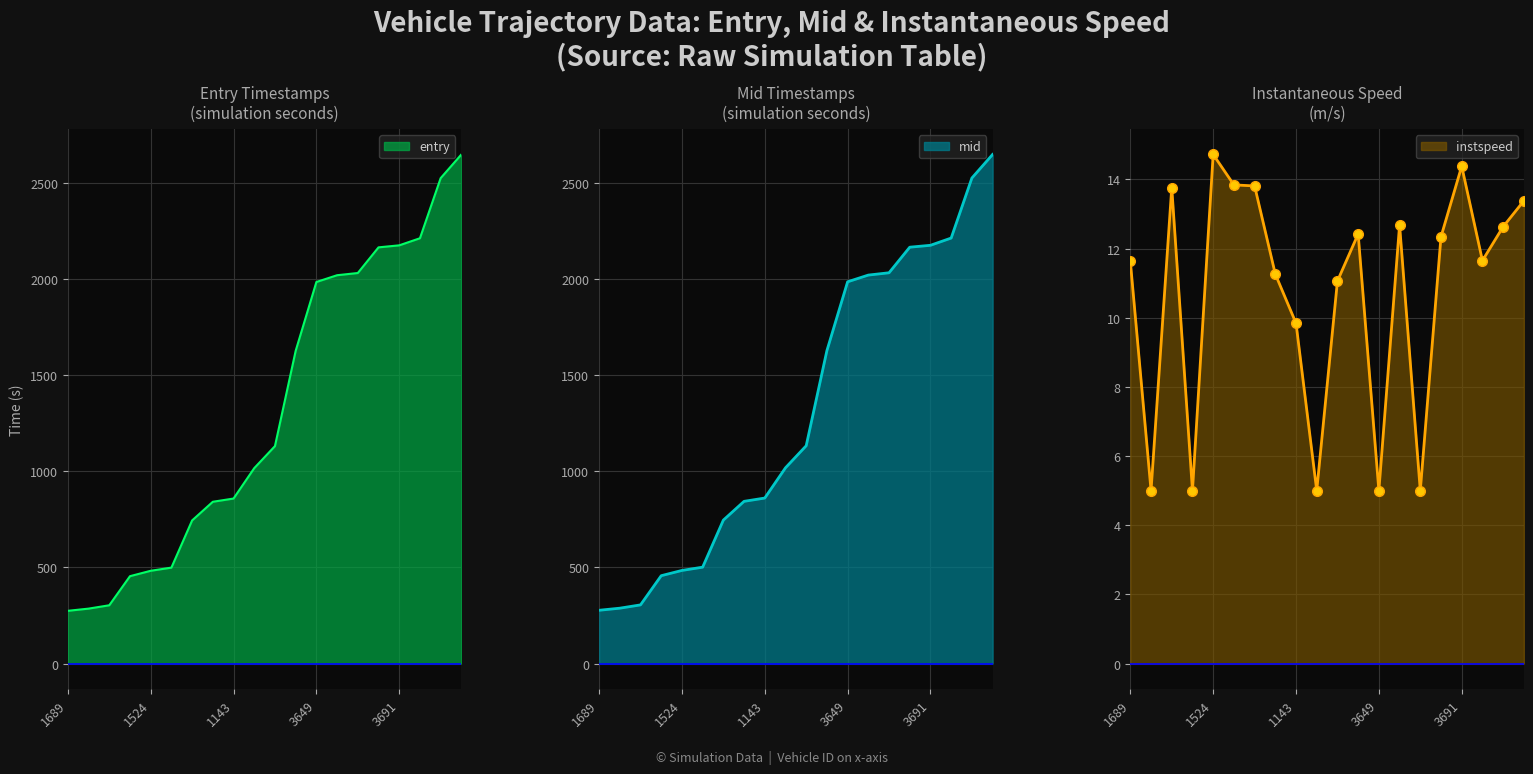

Is the value of instspeed at 3649 greater than the value of entry at 1651?

No